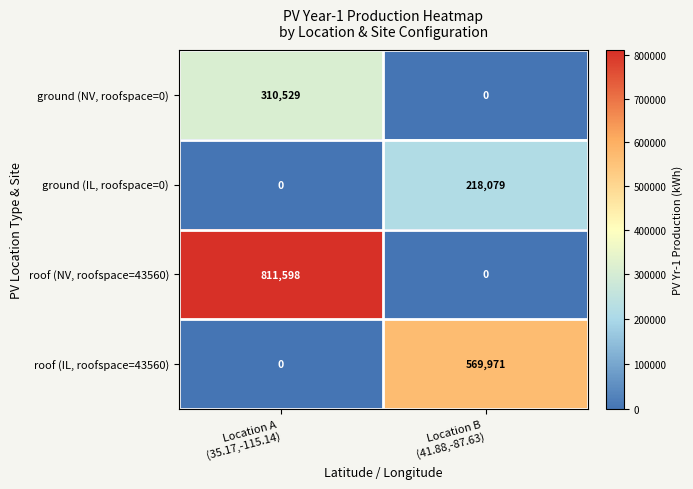

Rank the series by their maximum value, from highest to lowest.

roof (NV, roofspace=43560), roof (IL, roofspace=43560), ground (NV, roofspace=0), ground (IL, roofspace=0)